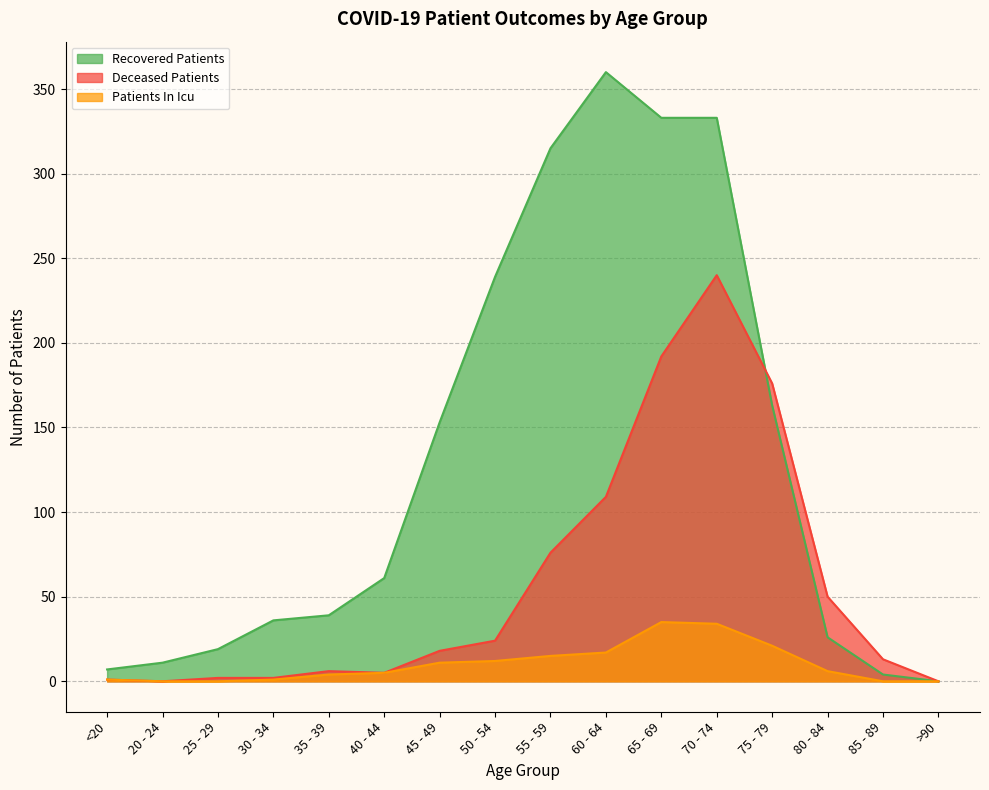

List the labels in order of deceased_patients value, smallest first.

20 - 24, >90, <20, 25 - 29, 30 - 34, 40 - 44, 35 - 39, 85 - 89, 45 - 49, 50 - 54, 80 - 84, 55 - 59, 60 - 64, 75 - 79, 65 - 69, 70 - 74